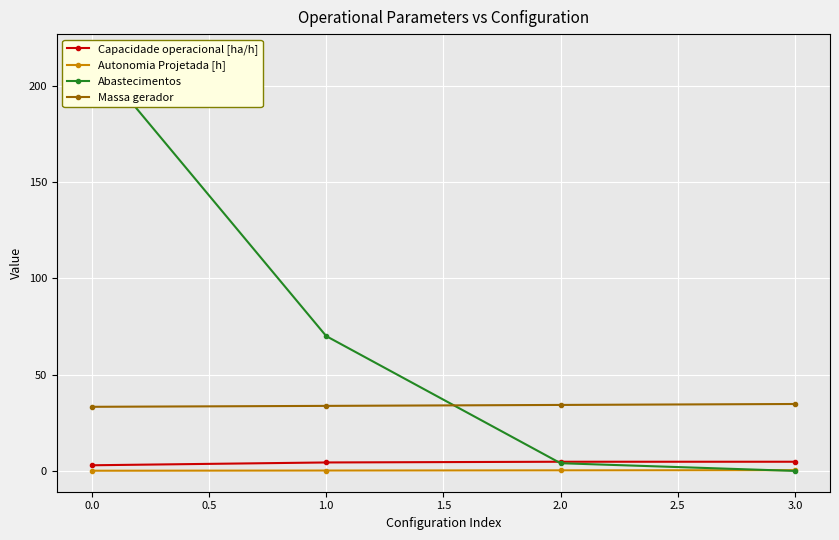

True or false: Capacidade operacional [ha/h] and Massa gerador cross at least once.

False